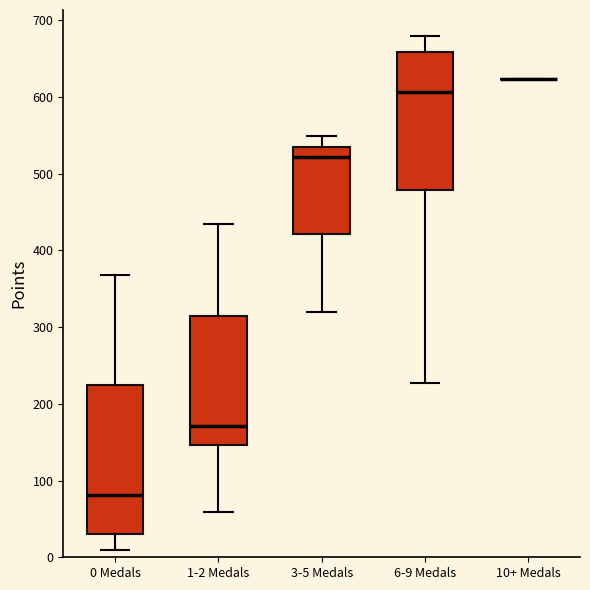

Reading left to right, read every box against the y-axis: the position of its median line, the range the box covers, and the ends of its whiskers. The values are not printed on the chart, so give them approximately, as read against the axis.

0 Medals: median 80, box 30 to 230, whiskers 10 to 370
1-2 Medals: median 170, box 150 to 310, whiskers 60 to 430
3-5 Medals: median 520, box 420 to 540, whiskers 320 to 550
6-9 Medals: median 610, box 480 to 660, whiskers 230 to 680
10+ Medals: box collapsed to a line at 620, whiskers 620 to 620